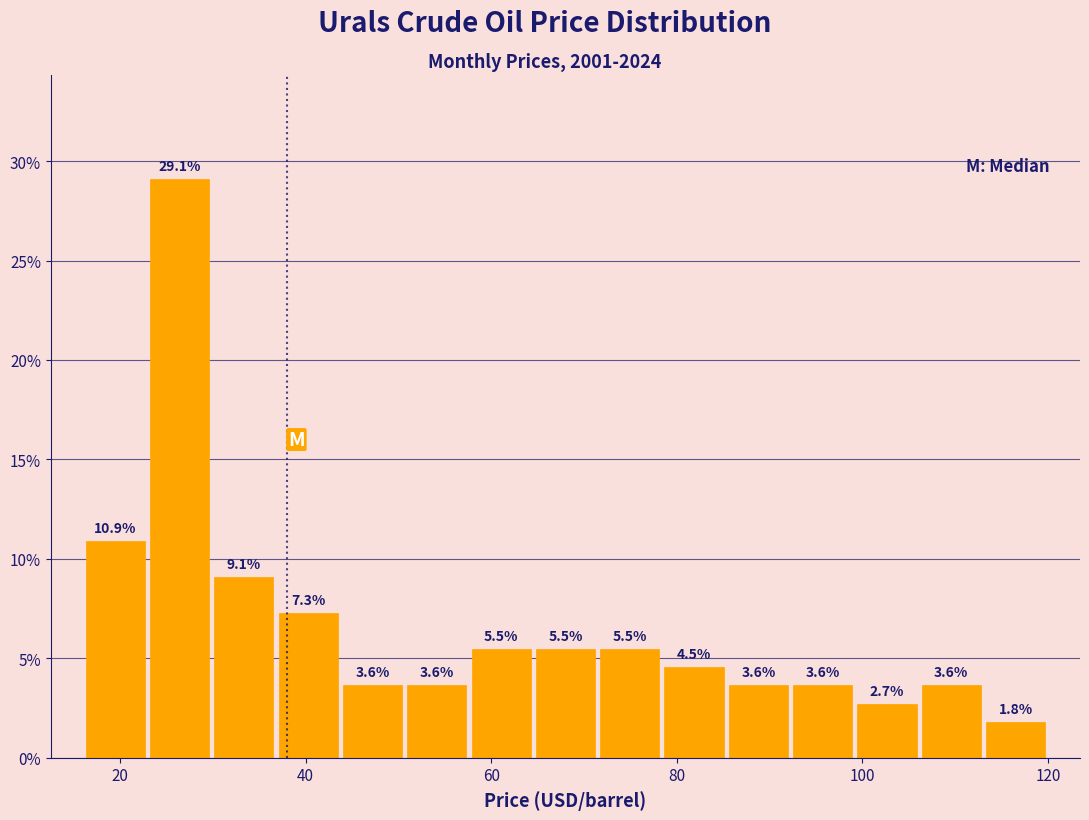

Read against the x-axis, roughly where is the centre of the tallest bar?

26